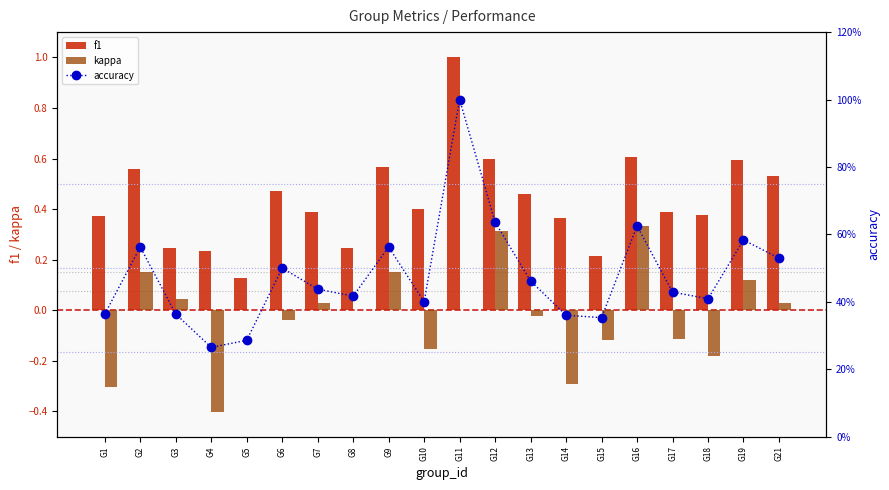

What is the sum of the kappa values at G8 and G19?

0.1